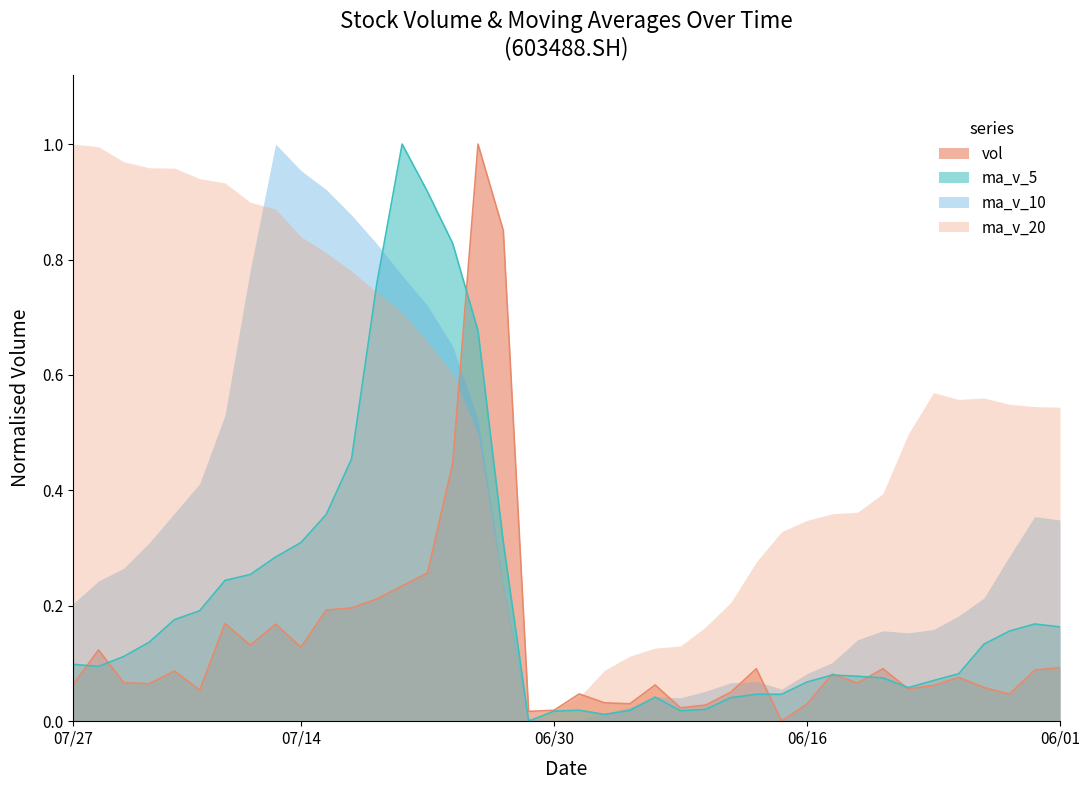

What is the sum of the vol values at 20210602 and 20210722?

0.2